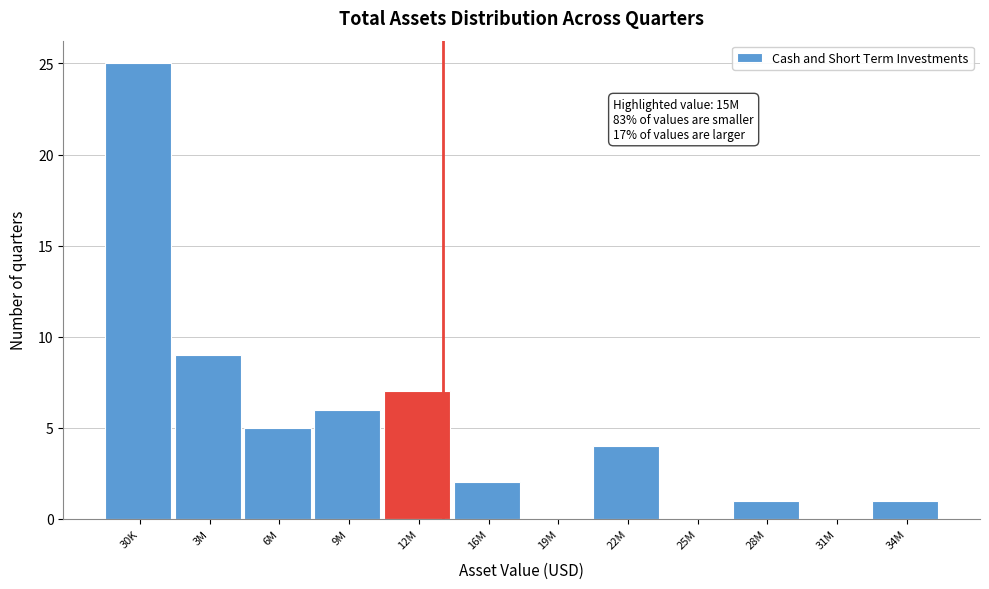

Reading left to right, transcribe all the data shown in this chart.

30K=25	3M=9	6M=5	9M=6	12M=7	16M=2	19M=0	22M=4	25M=0	28M=1	31M=0	34M=1